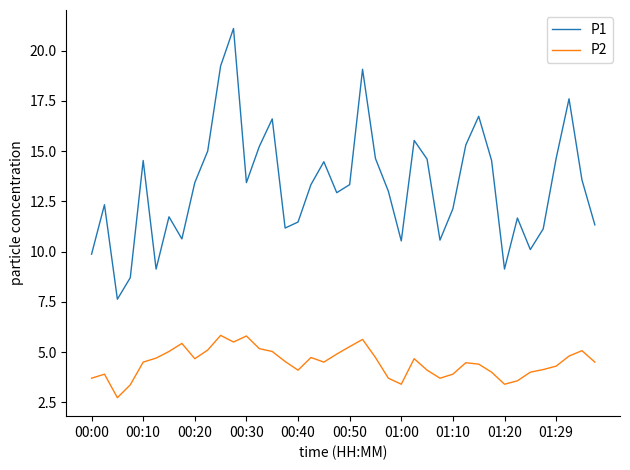

Which series has the widest spread of values?

P1